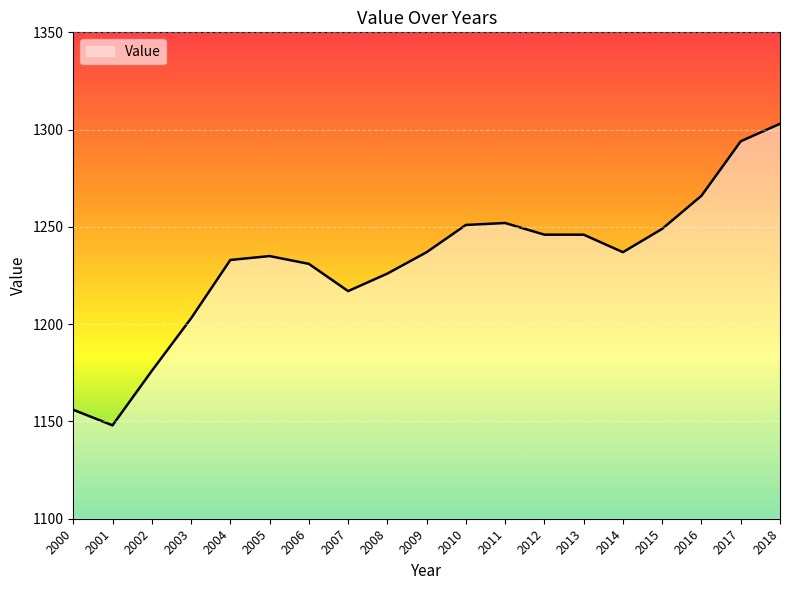

The chart shows a value of 1956 at 2014. True or false?

False